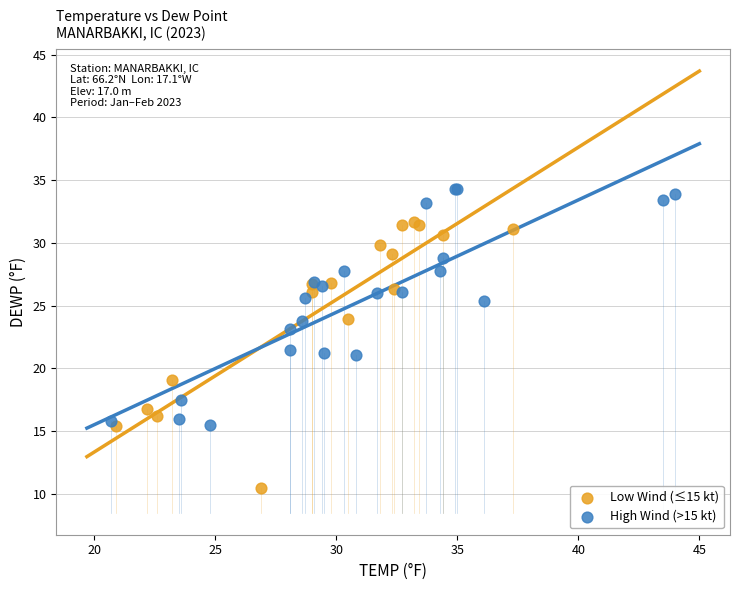

What are all the series names shown in the legend?

Low Wind (≤15 kt), High Wind (>15 kt)